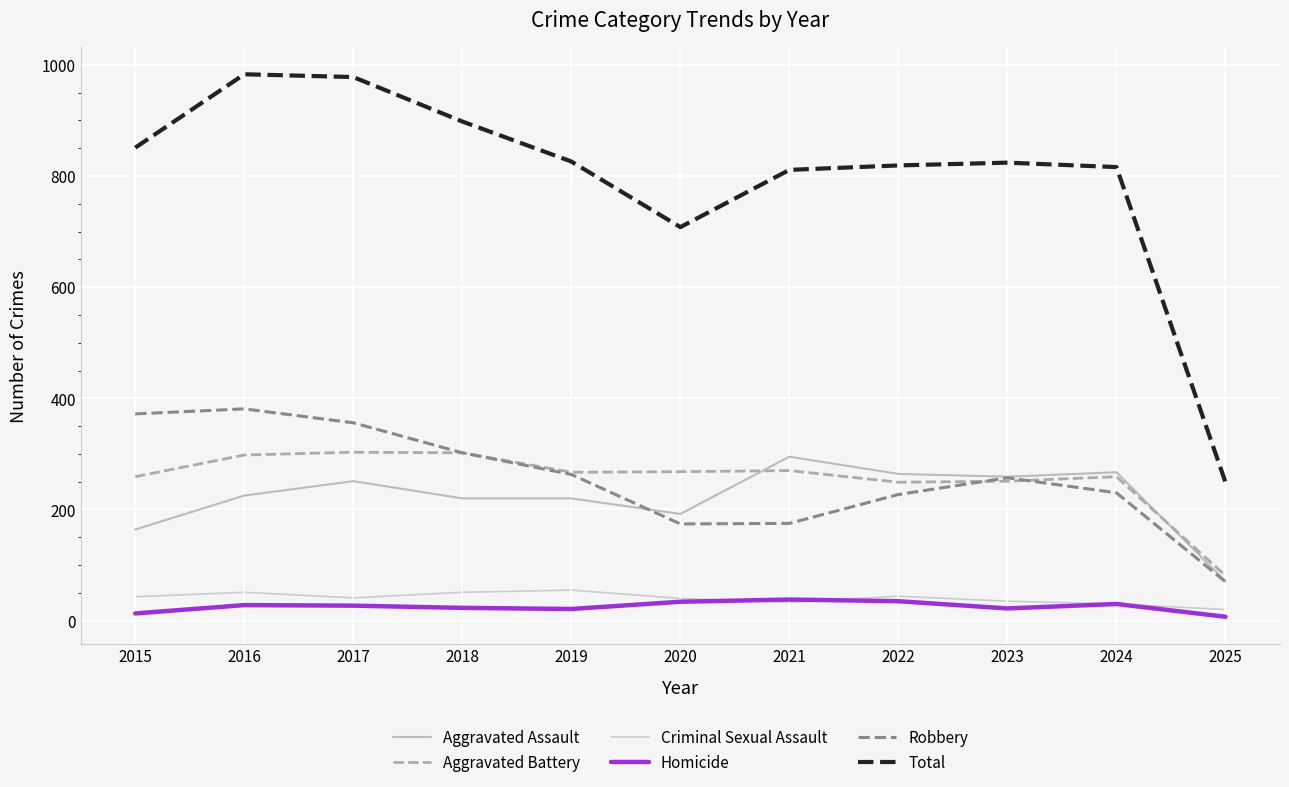

How many lines are shown in the chart?

6